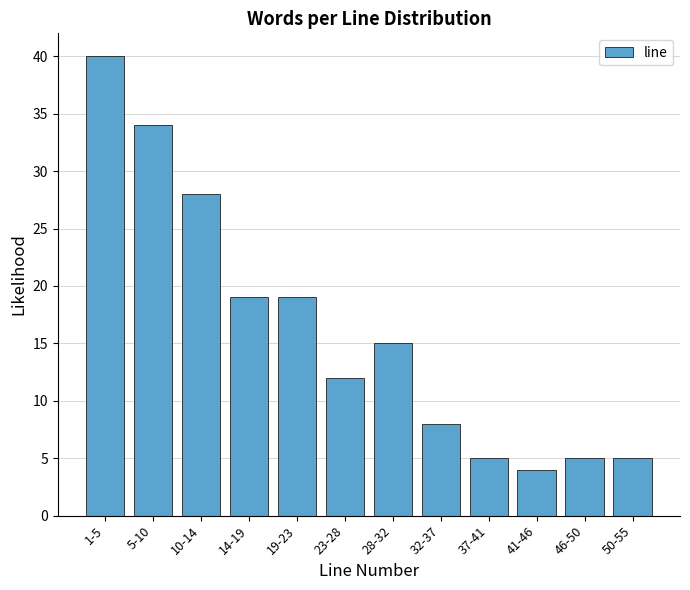

Reading left to right, transcribe all the data shown in this chart.

1-5=40	5-10=34	10-14=28	14-19=19	19-23=19	23-28=12	28-32=15	32-37=8	37-41=5	41-46=4	46-50=5	50-55=5